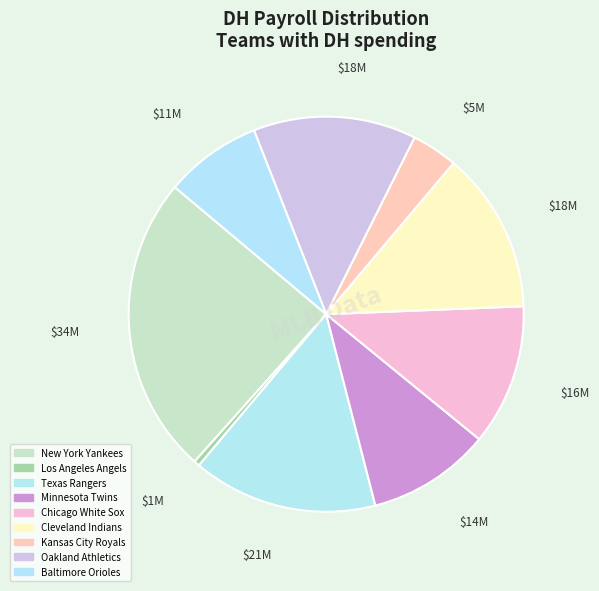

Which has a higher value, Los Angeles Angels or Minnesota Twins?

Minnesota Twins